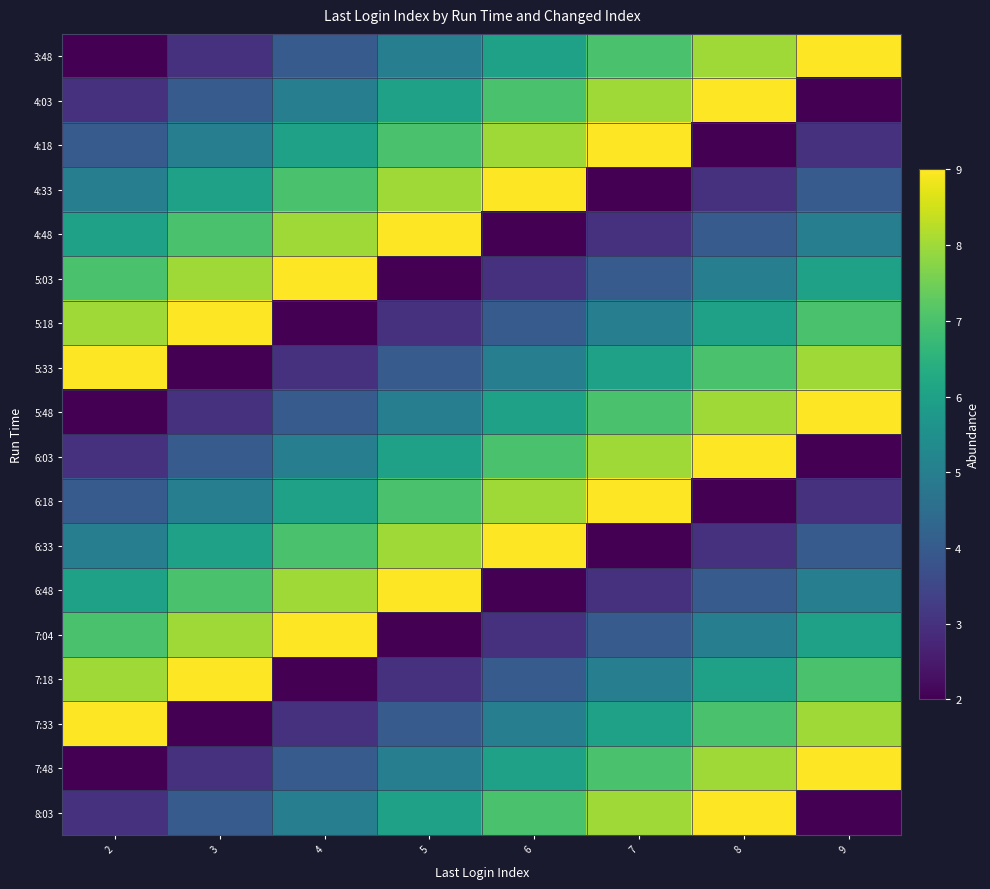

At how many categories does at least one series exceed 7?

8